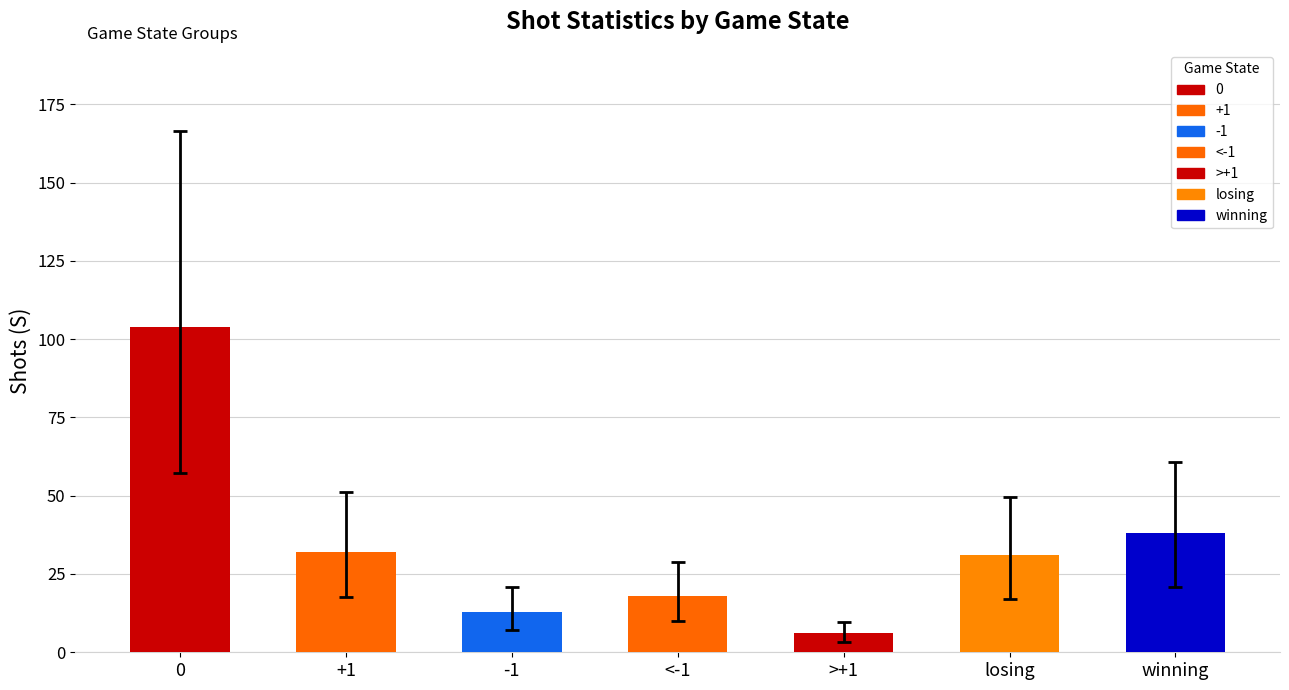

What is the difference between the maximum and minimum values?

98